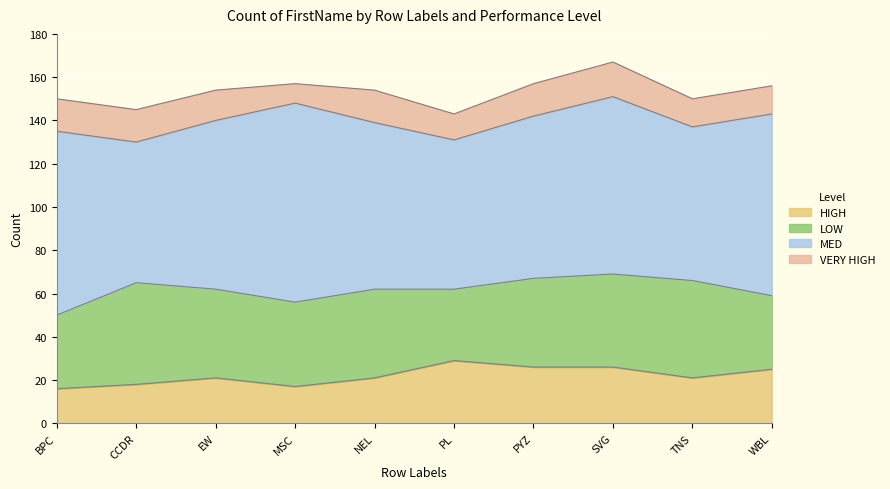

True or false: MED has more than 0 interior local peaks.

True